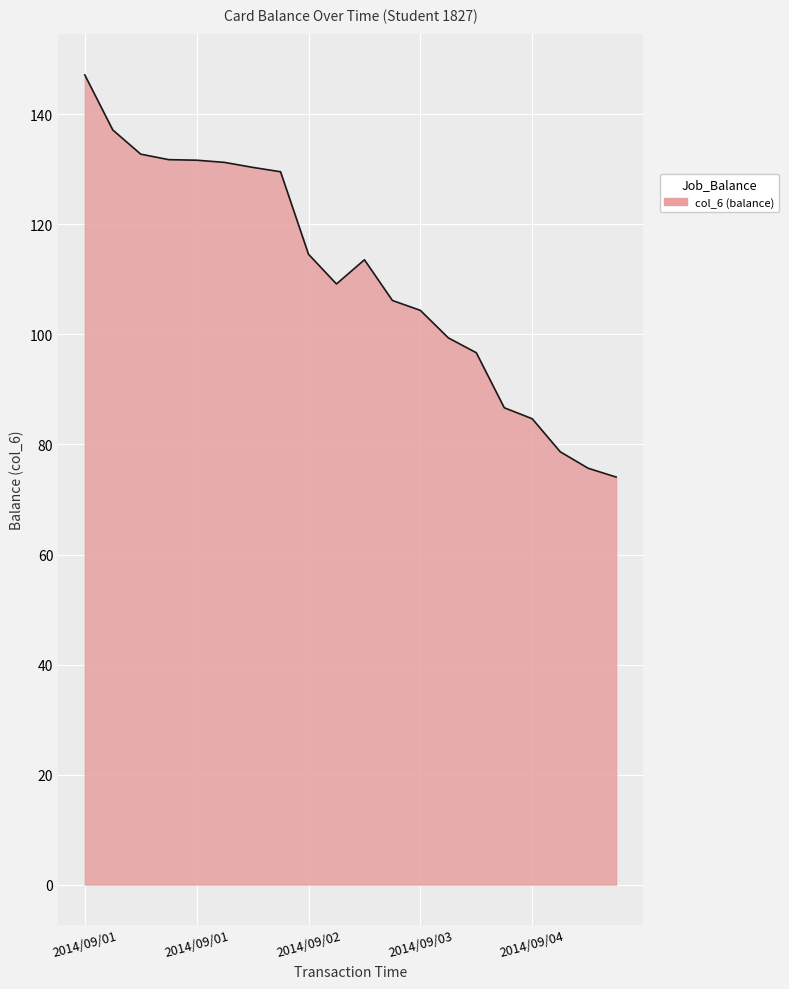

What is the maximum value shown in the chart?

147.2